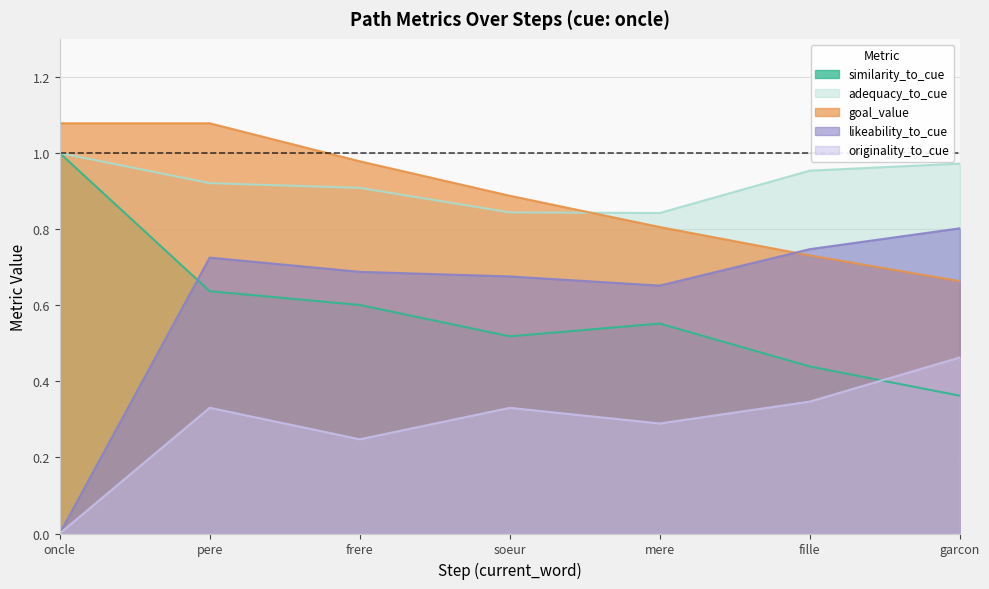

The likeability_to_cue series shows 0.3 at pere. True or false?

False